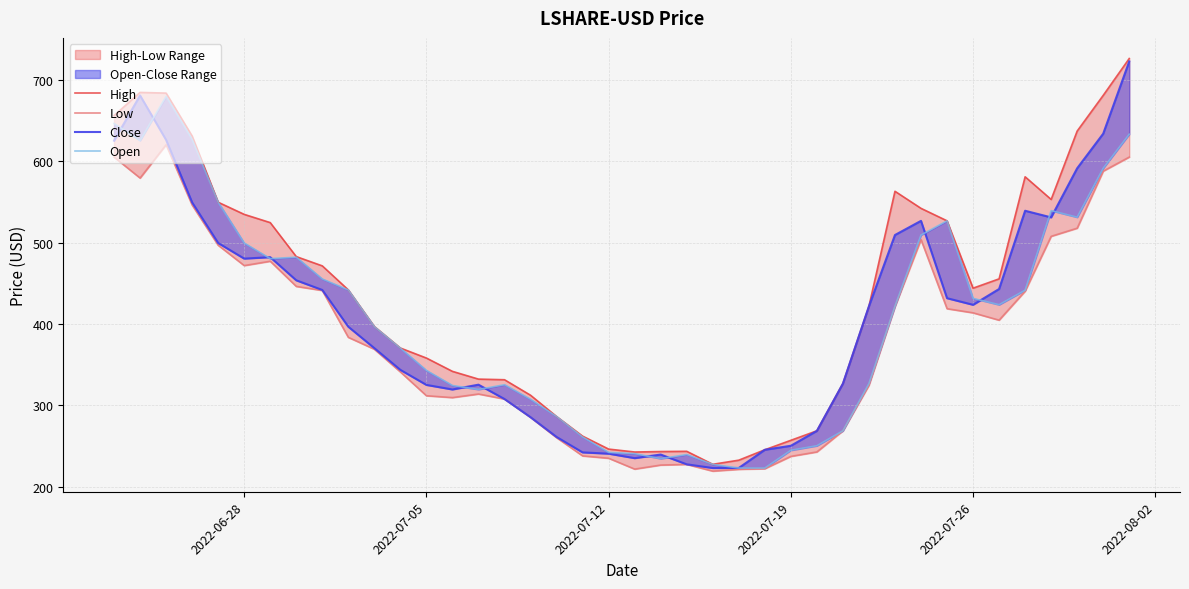

What is the average value of the Open series?

404.9